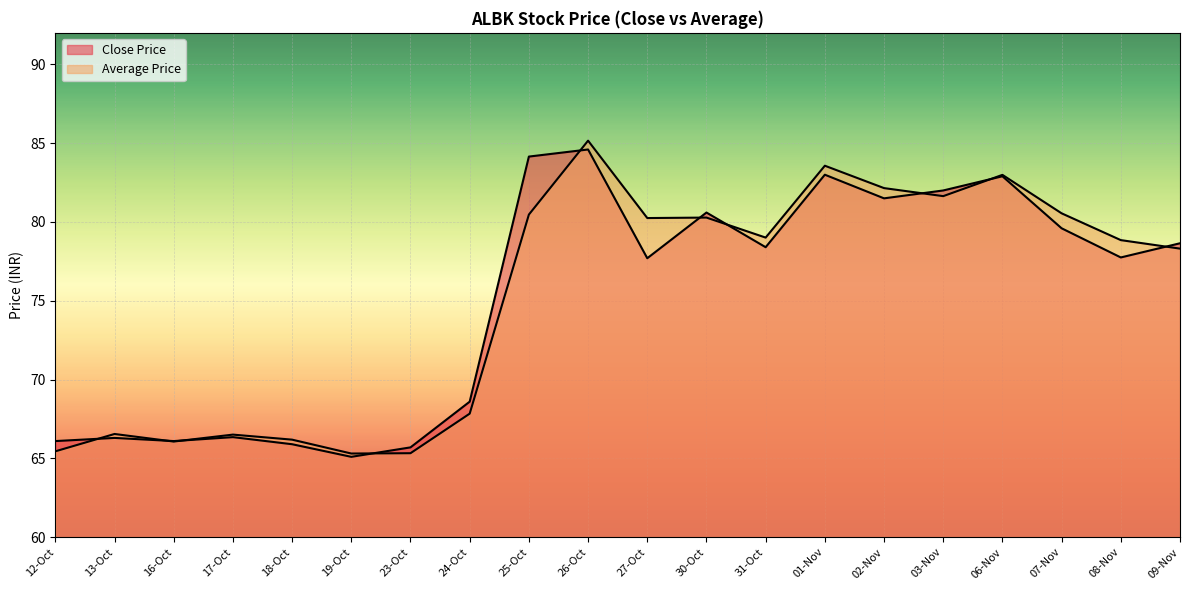

True or false: Average Price has a value of 66.5 at 13-Oct.

True